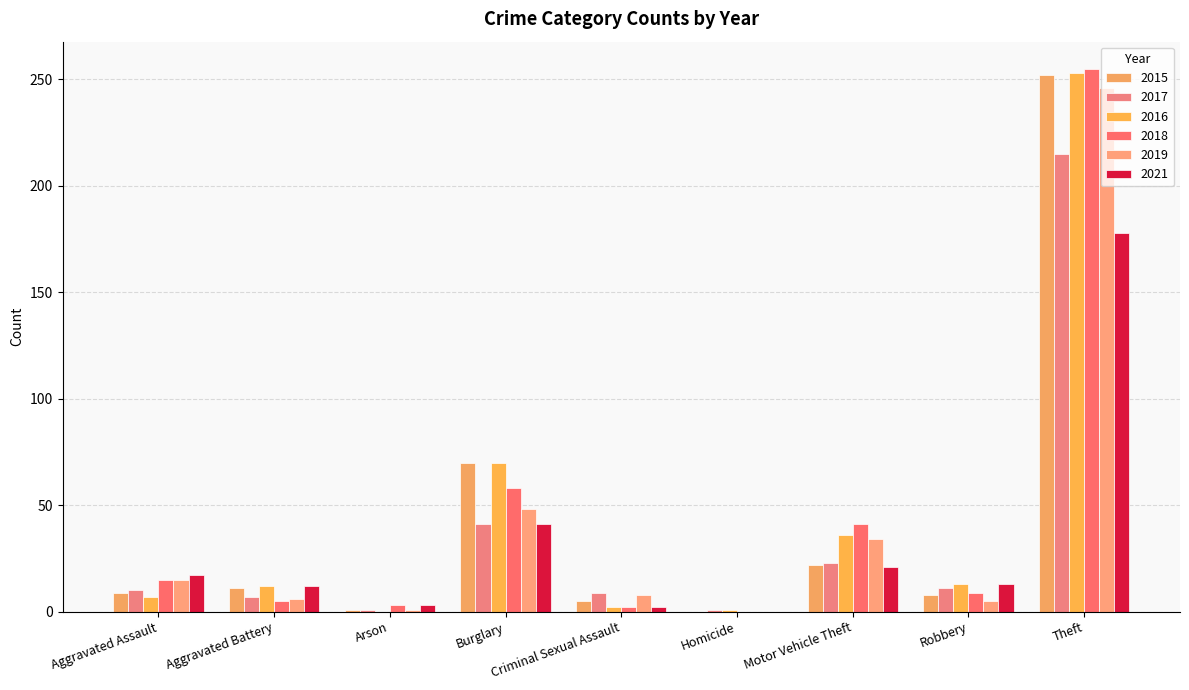

Where is 2017 nearest to the value 108?

Burglary